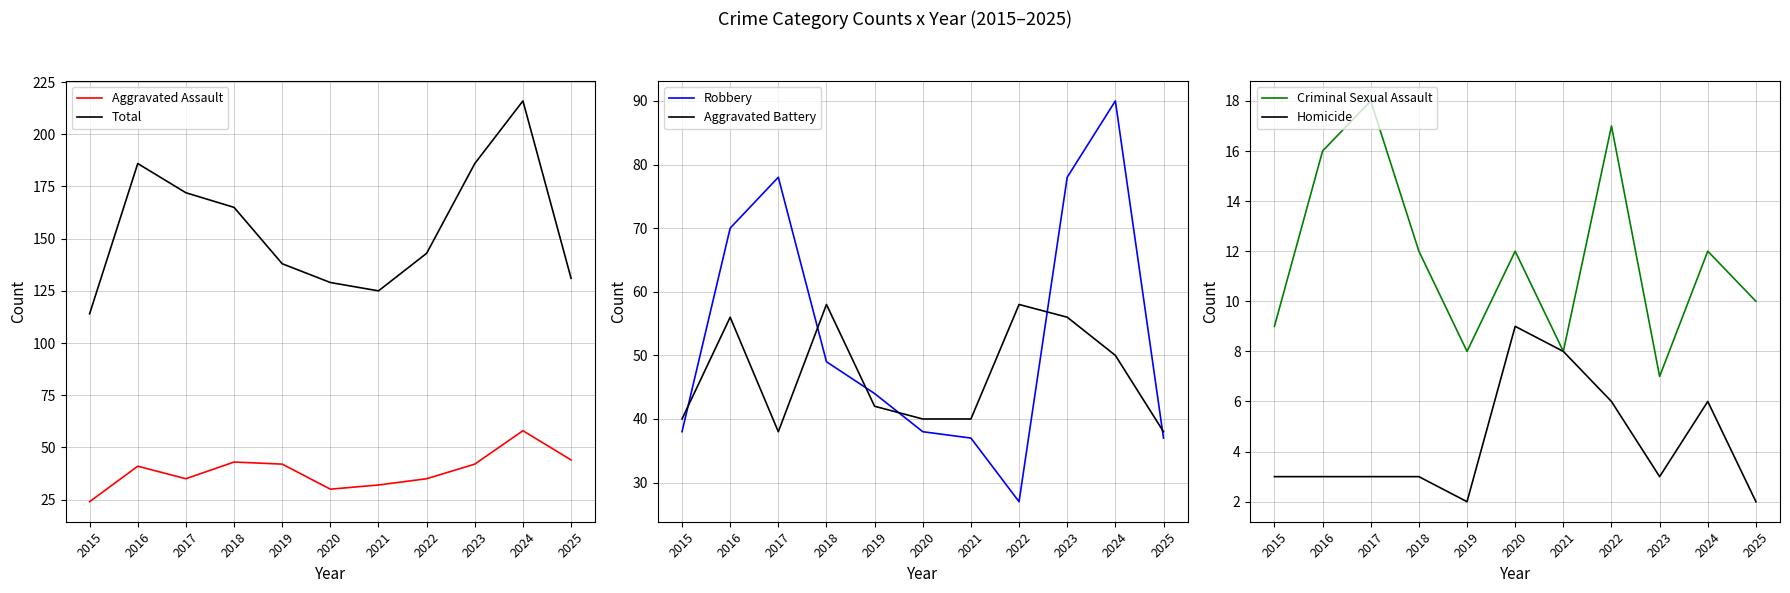

The value of Criminal Sexual Assault at 2025 is 10. True or false?

True